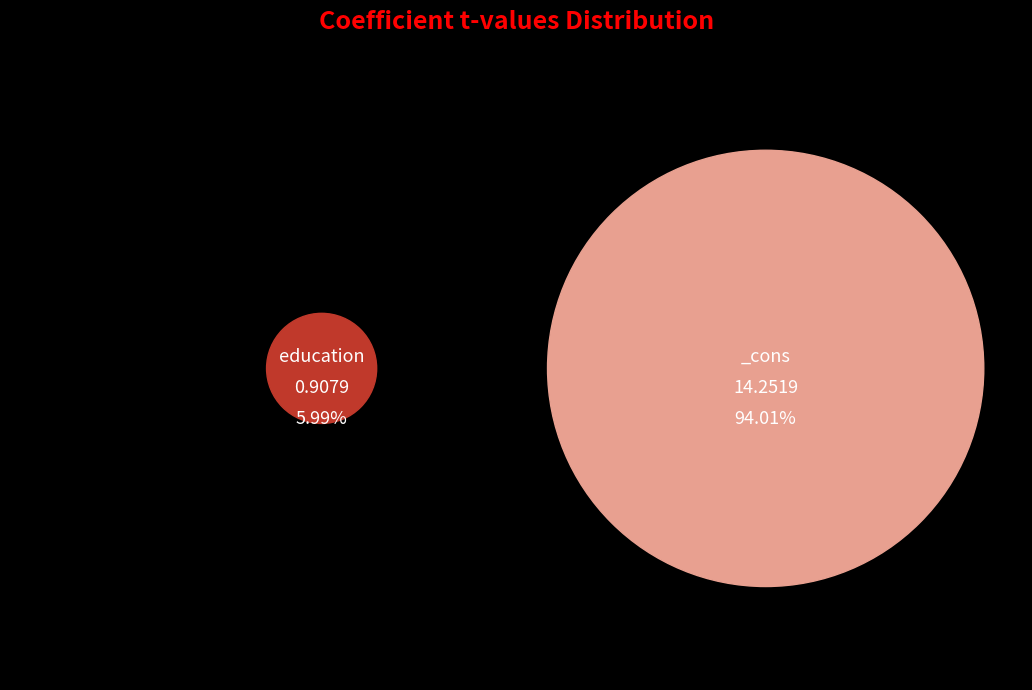

What percentage is the education slice, to the nearest percent?

6%